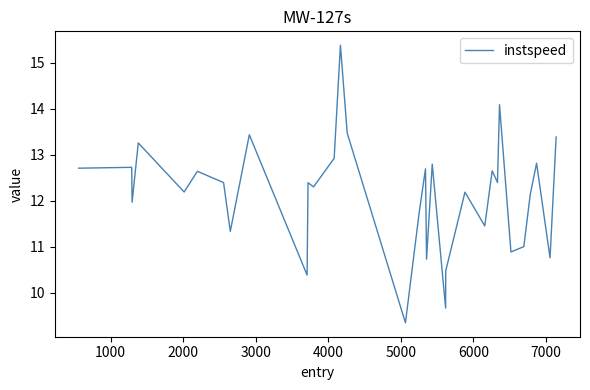

What is the difference between the maximum and minimum values?

6.0